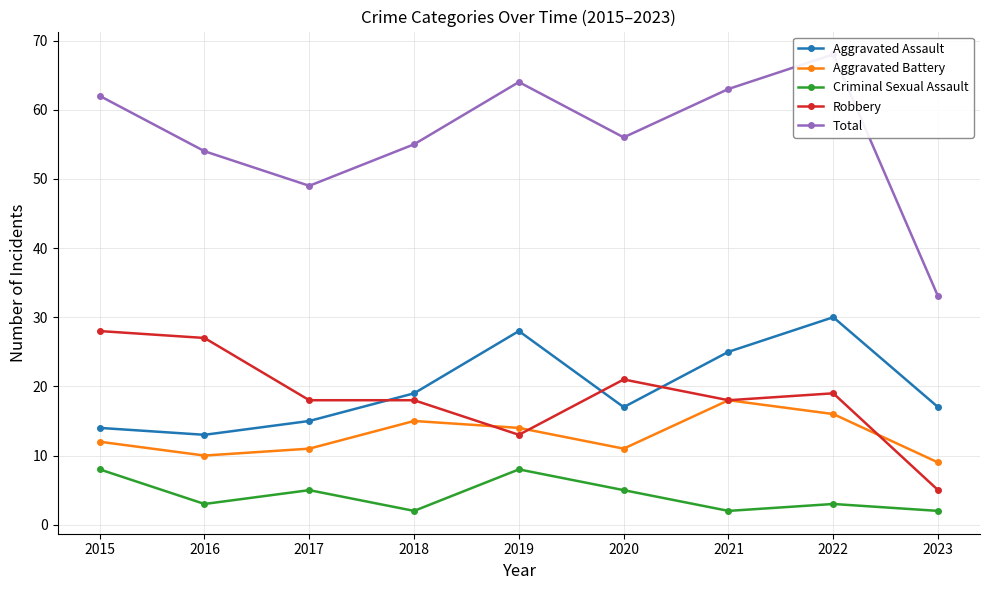

Reading left to right, transcribe all the data shown in this chart.

Aggravated Assault: 14	13	15	19	28	17	25	30	17
Aggravated Battery: 12	10	11	15	14	11	18	16	9
Criminal Sexual Assault: 8	3	5	2	8	5	2	3	2
Robbery: 28	27	18	18	13	21	18	19	5
Total: 62	54	49	55	64	56	63	68	33